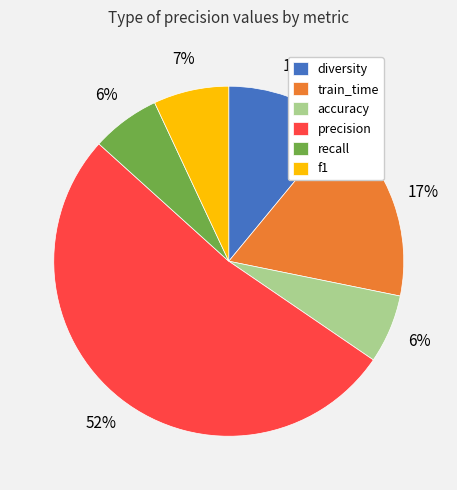

How many slices are in this pie chart?

6